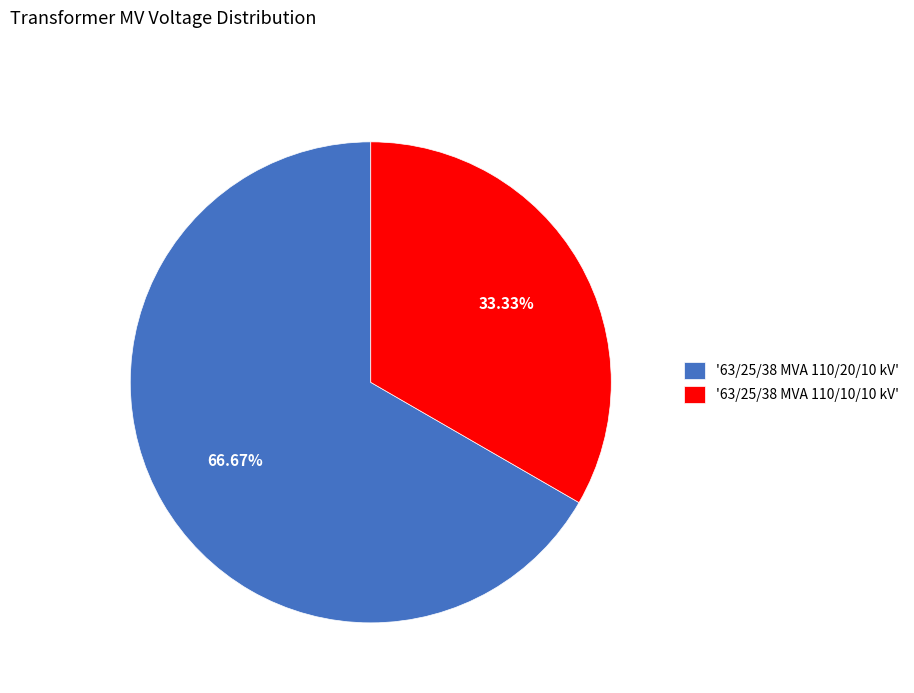

What is the ratio of the value at '63/25/38 MVA 110/20/10 kV' to the value at '63/25/38 MVA 110/10/10 kV'?

2.0